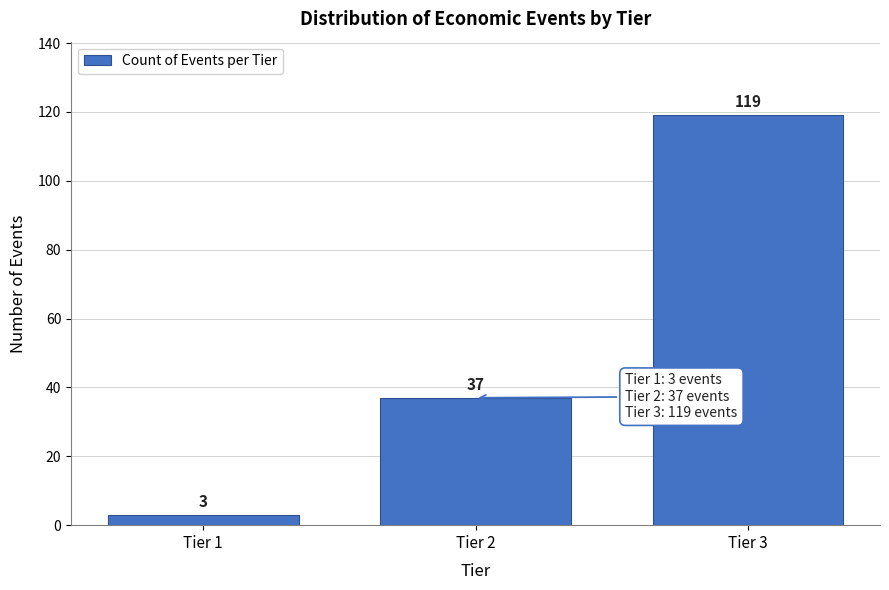

Reading right to left, what are all the values shown in this chart?

Tier 3=119	Tier 2=37	Tier 1=3